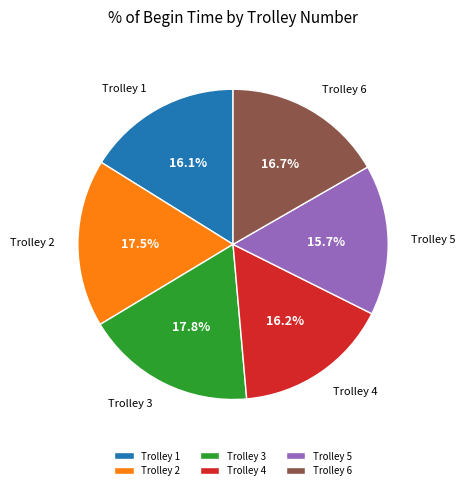

Count the number of slices in the pie.

6